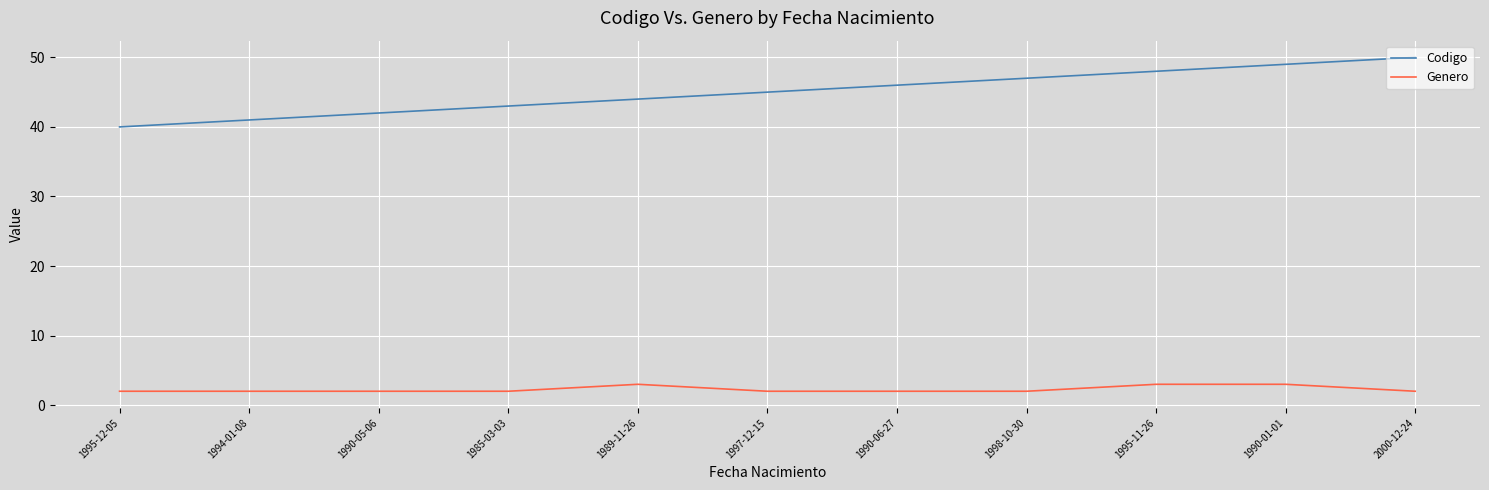

The value of Codigo at 1995-11-26 is 71. True or false?

False